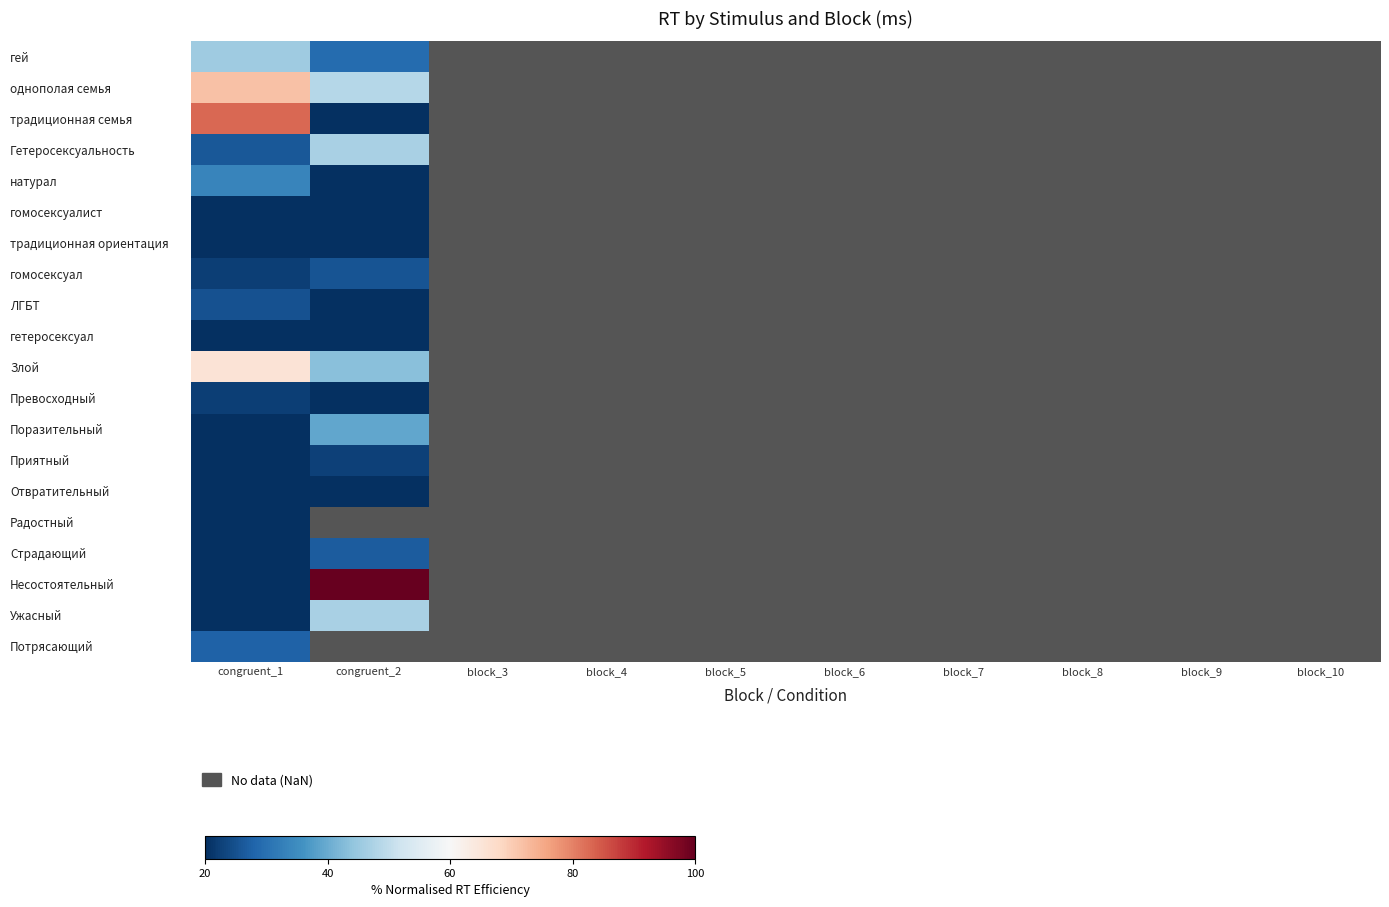

Which category has the lowest value across all series?

congruent_1